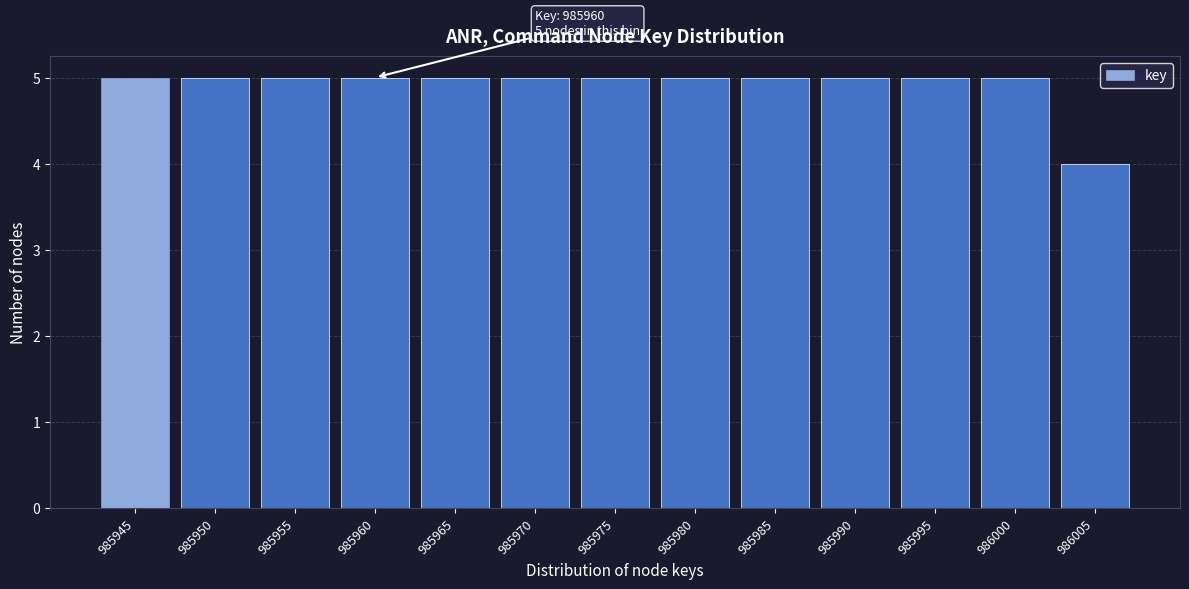

Reading left to right, extract all data points from this chart.

5	5	5	5	5	5	5	5	5	5	5	5	4